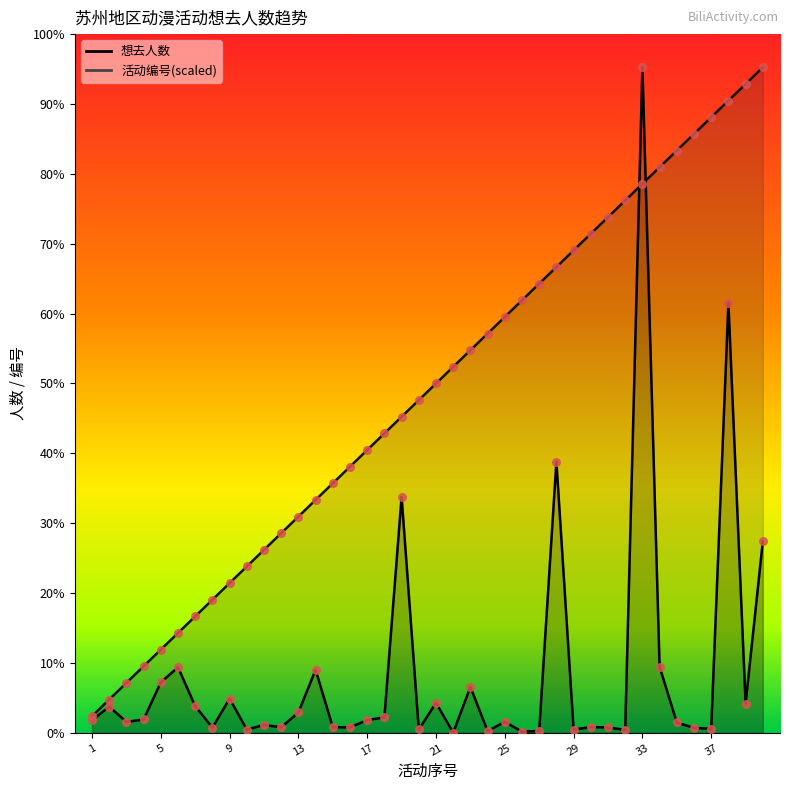

What are all the series names shown in the legend?

想去人数, 活动编号